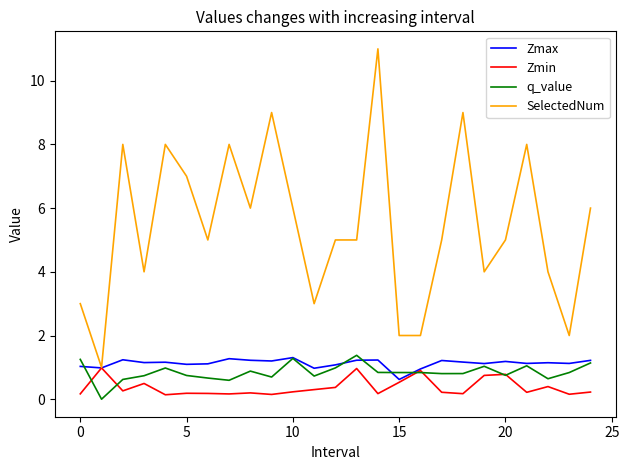

Which series has the largest range (max minus min)?

SelectedNum